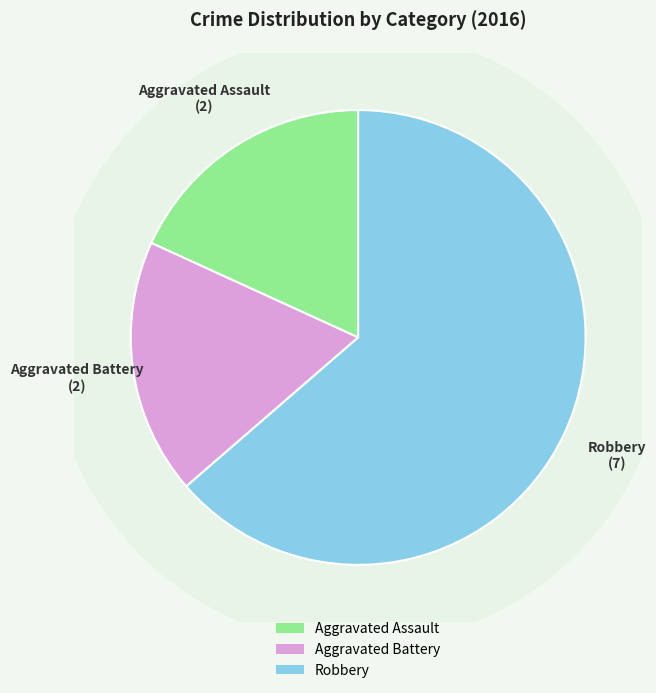

What is the change in value from Aggravated Battery to Robbery?

+5